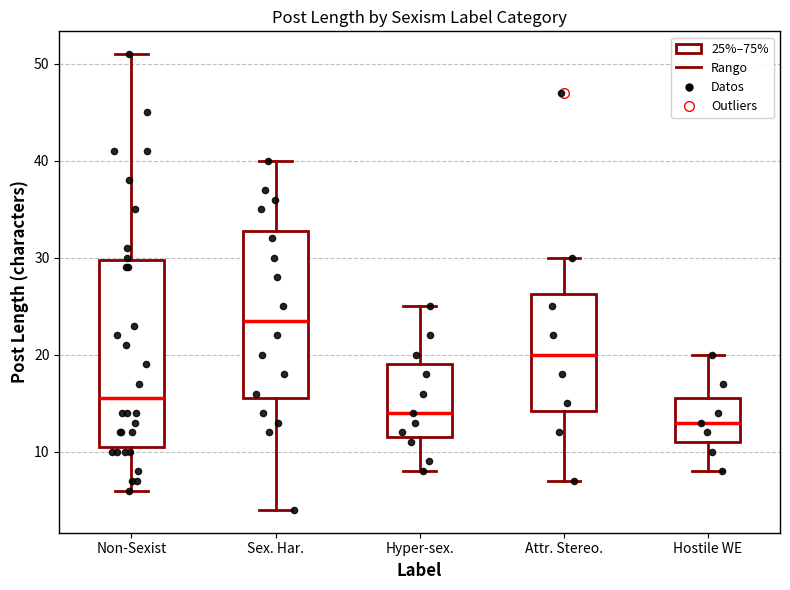

Reading left to right, read every box against the y-axis: the position of its median line, the range the box covers, and the ends of its whiskers. The values are not printed on the chart, so give them approximately, as read against the axis.

Non-Sexist: median 16, box 11 to 30, whiskers 6 to 51
Sex. Har.: median 24, box 16 to 33, whiskers 4 to 40
Hyper-sex.: median 14, box 12 to 19, whiskers 8 to 25
Attr. Stereo.: median 20, box 14 to 26, whiskers 7 to 30
Hostile WE: median 13, box 11 to 16, whiskers 8 to 20